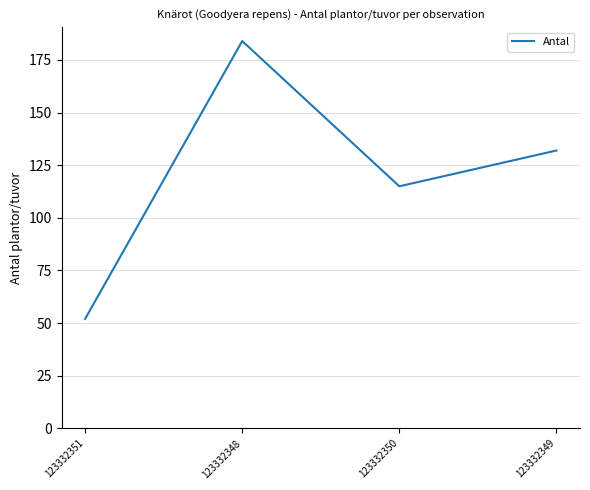

Rank the categories by value from lowest to highest.

123332351, 123332350, 123332349, 123332348